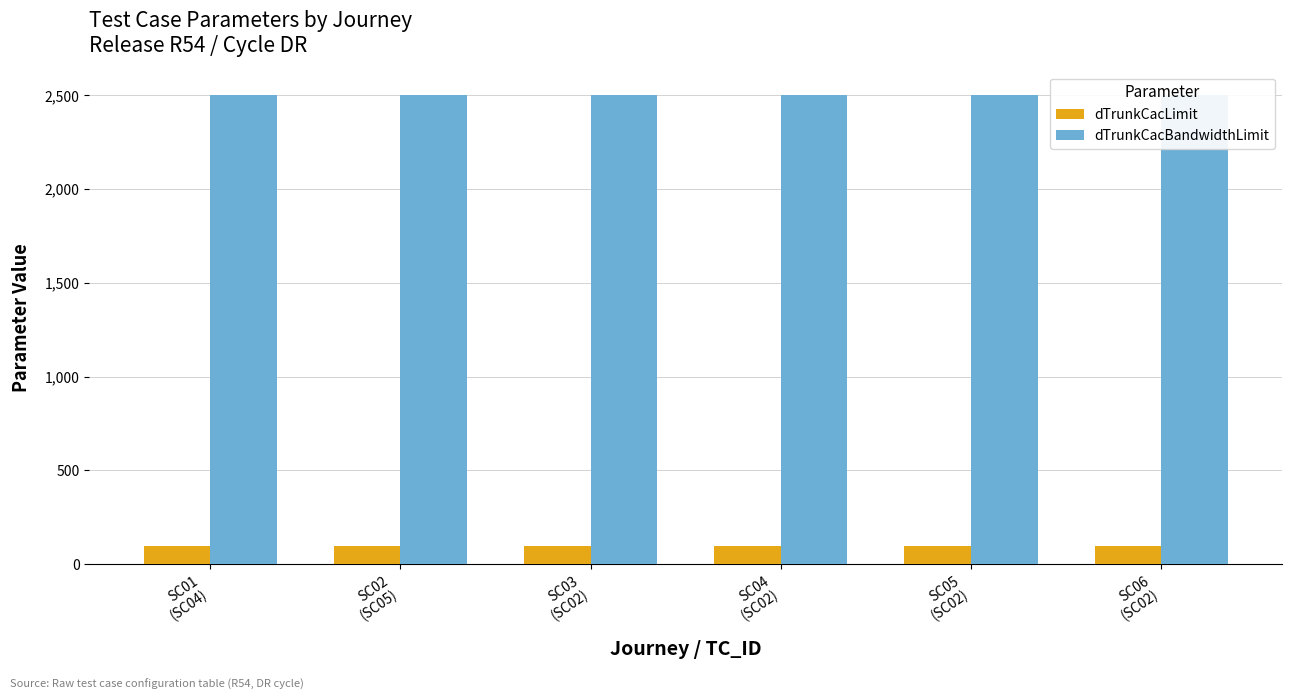

What is the average value of the dTrunkCacBandwidthLimit series?

2500